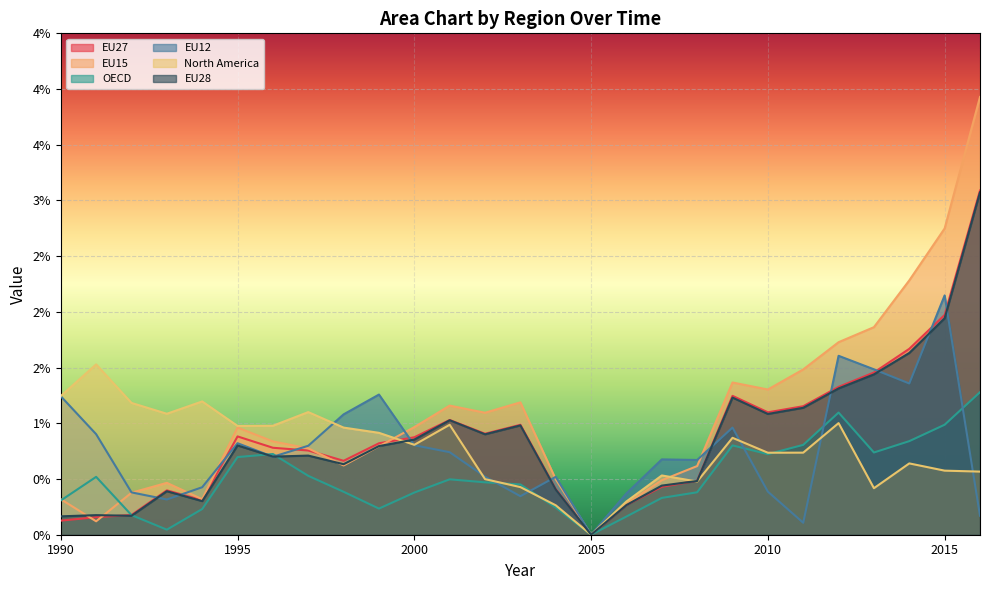

What are all the series names shown in the legend?

EU27, EU15, OECD, EU12, North America, EU28